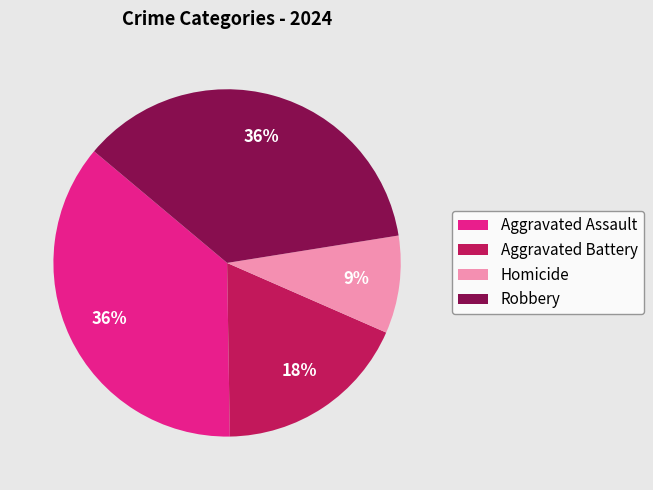

Do Aggravated Assault and Robbery together represent more than half of the pie?

Yes